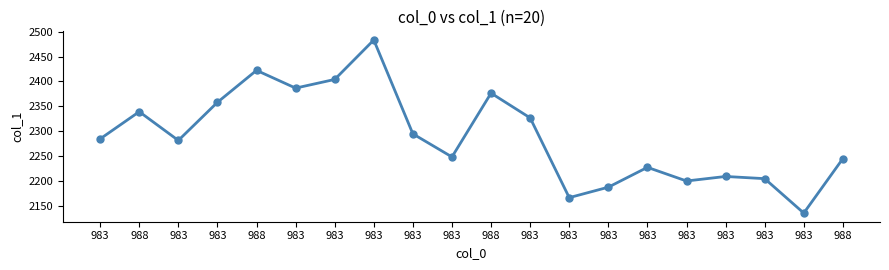

At which label does the data first exceed 2284?

983